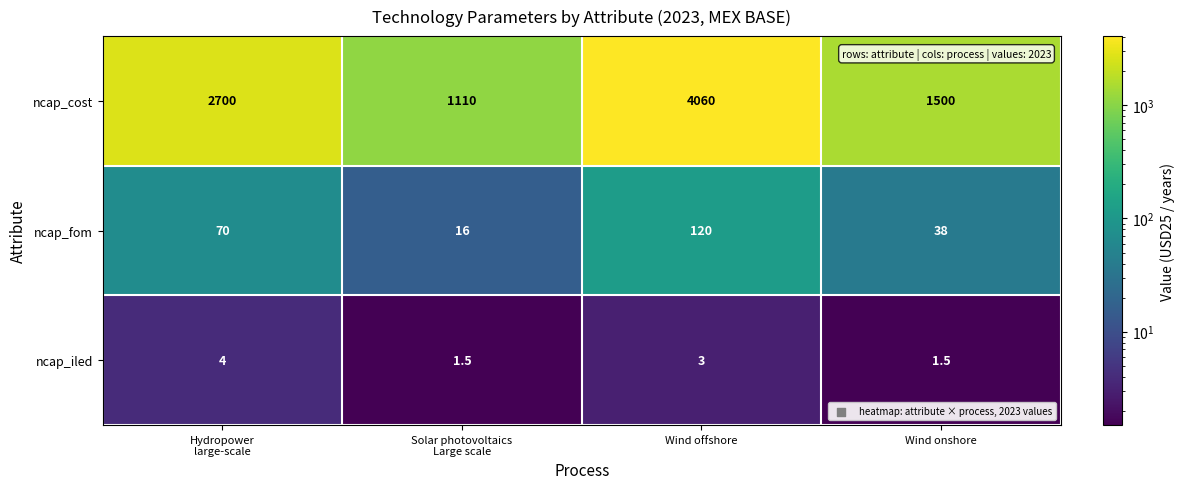

At which category is the sum across all series the highest?

Wind offshore